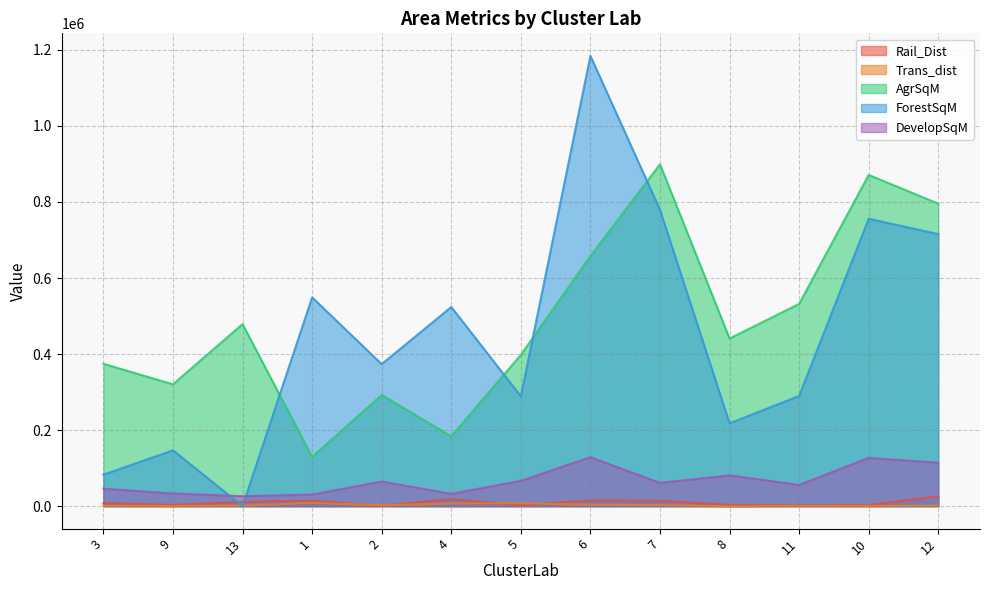

Read the ForestSqM value at 7.

779400.0